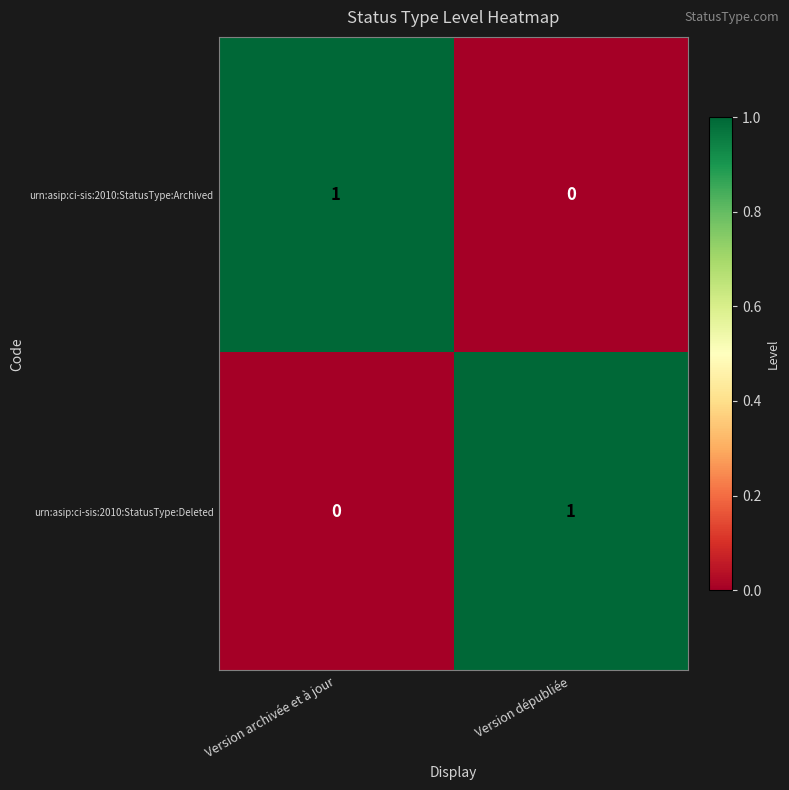

Which category has the lowest value in the urn:asip:ci-sis:2010:StatusType:Deleted series?

Version archivée et à jour